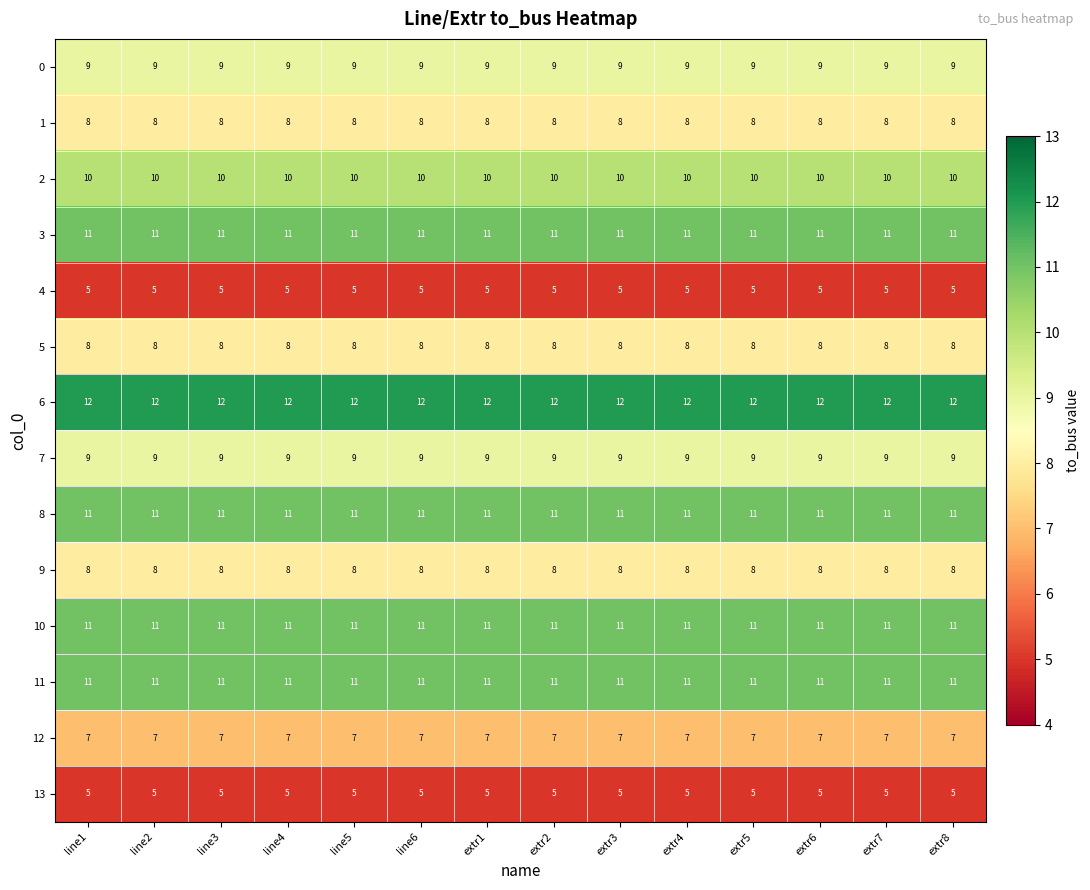

Is it true that 4 equals 5 at extr4?

True